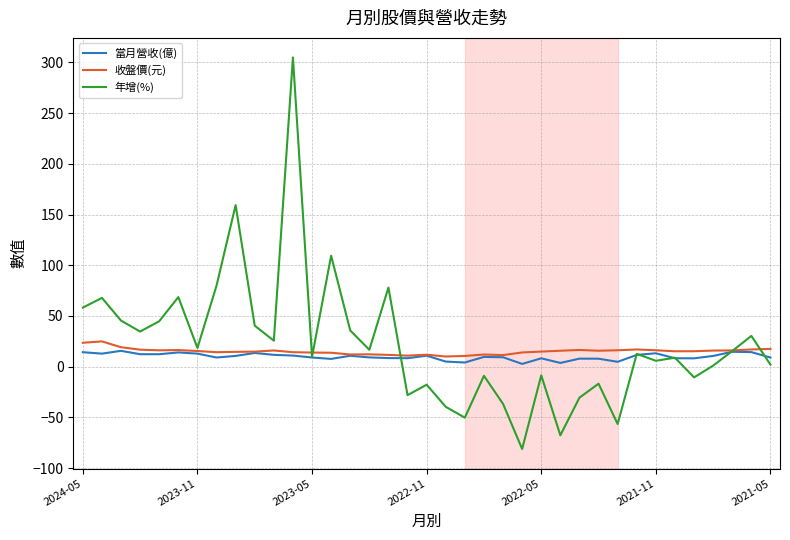

Which series has the largest range (max minus min)?

年增(%)